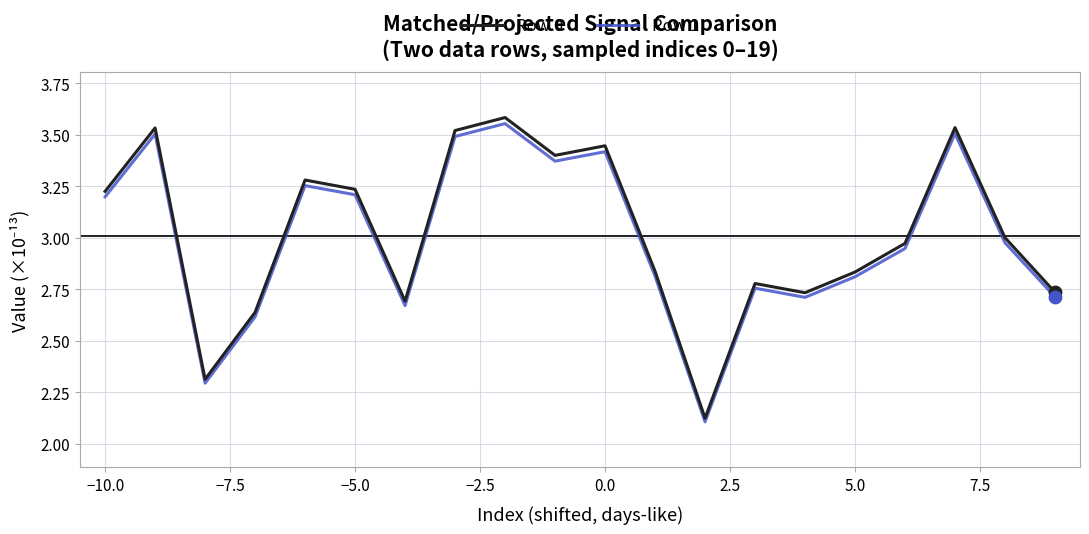

Which series has the widest spread of values?

Row 0